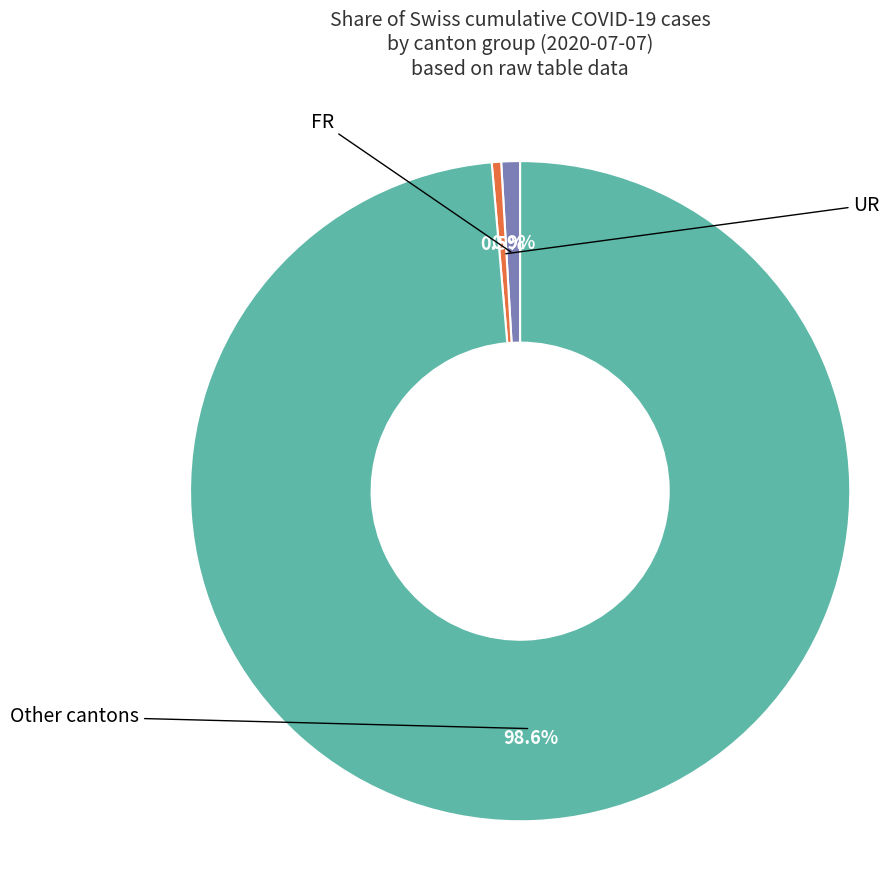

Is there any slice that represents more than half of the pie?

Yes